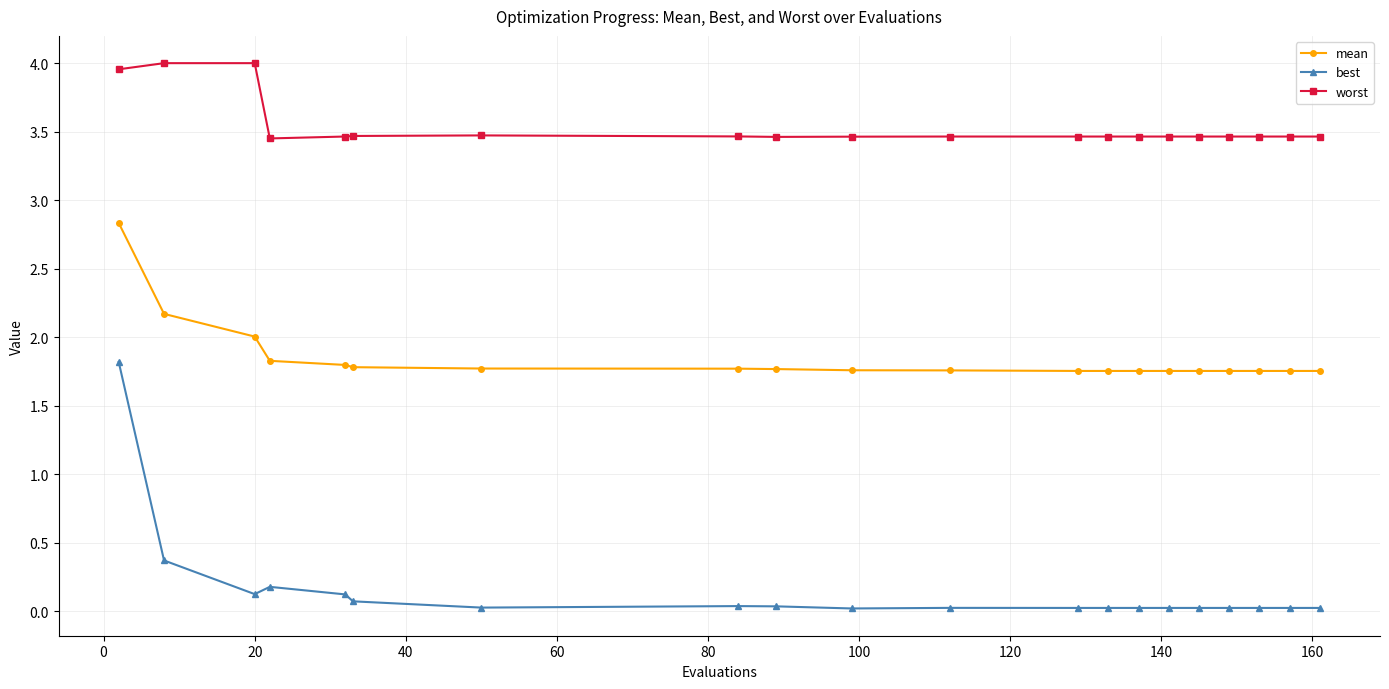

True or false: worst and mean intersect in this chart.

False